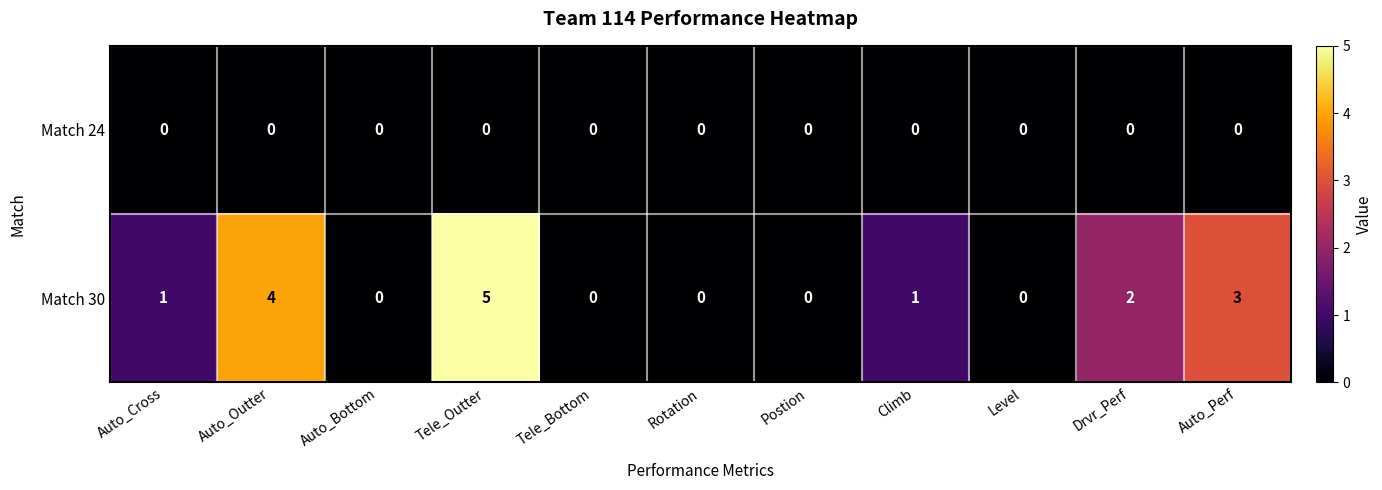

How many values in the Match 30 series are below 1?

5